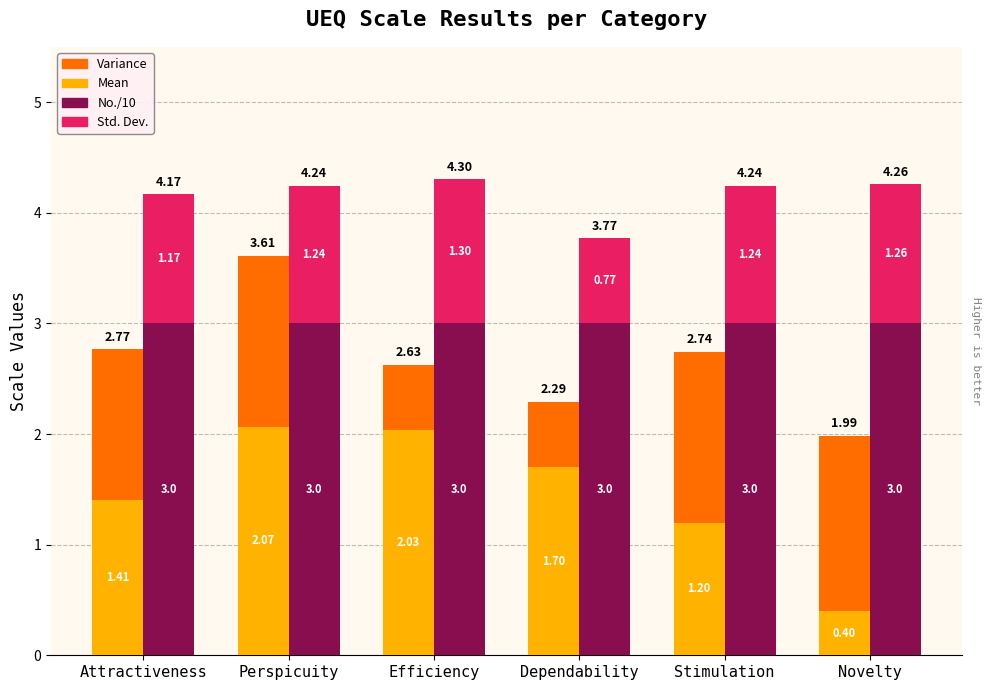

How many bars are there in total?

24